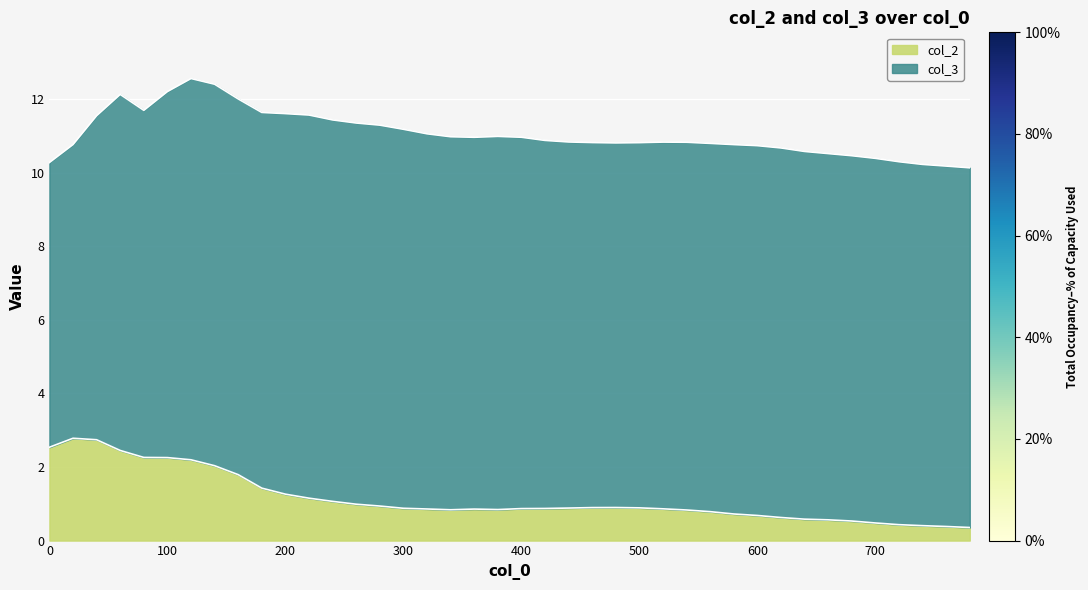

What is the highest value of the col_2 series?

2.8